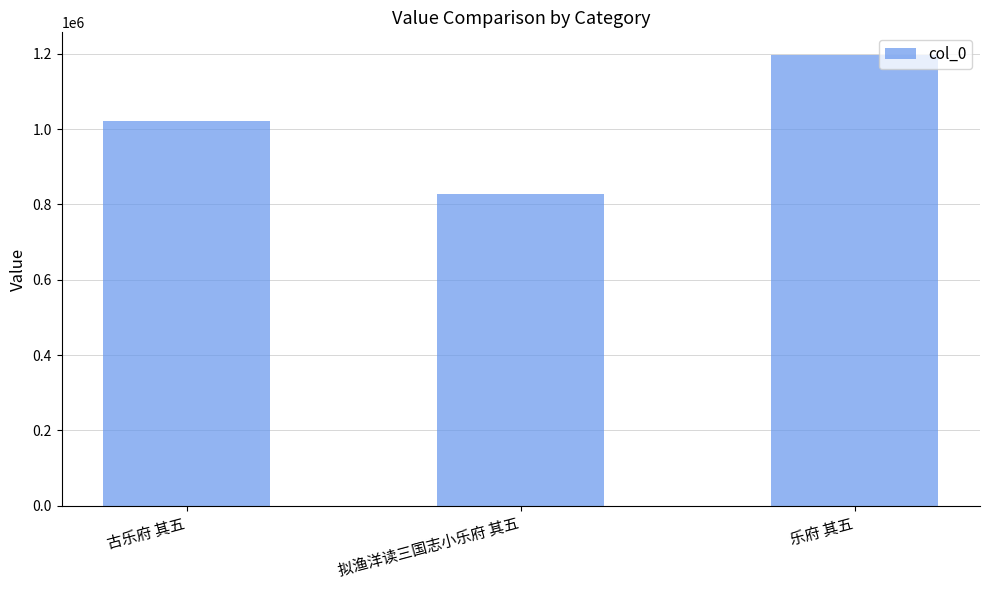

Which label corresponds to the smallest value in the chart?

拟渔洋读三国志小乐府 其五